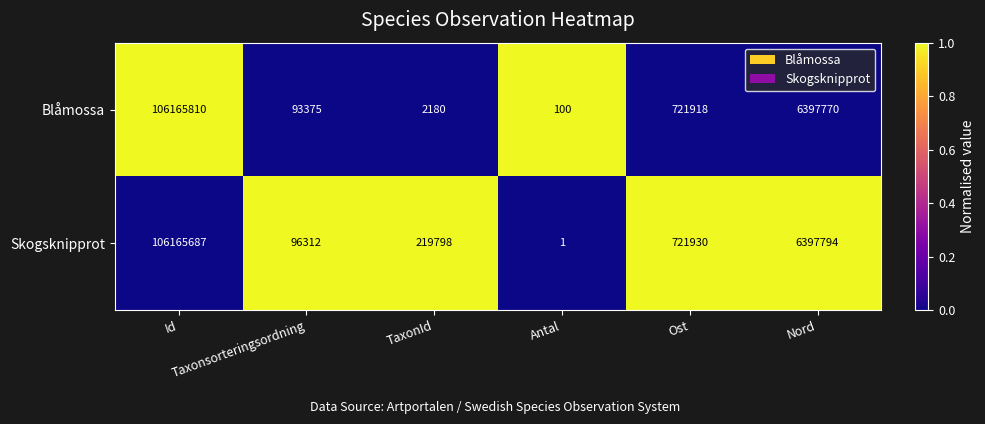

Which series has the largest range (max minus min)?

Blåmossa